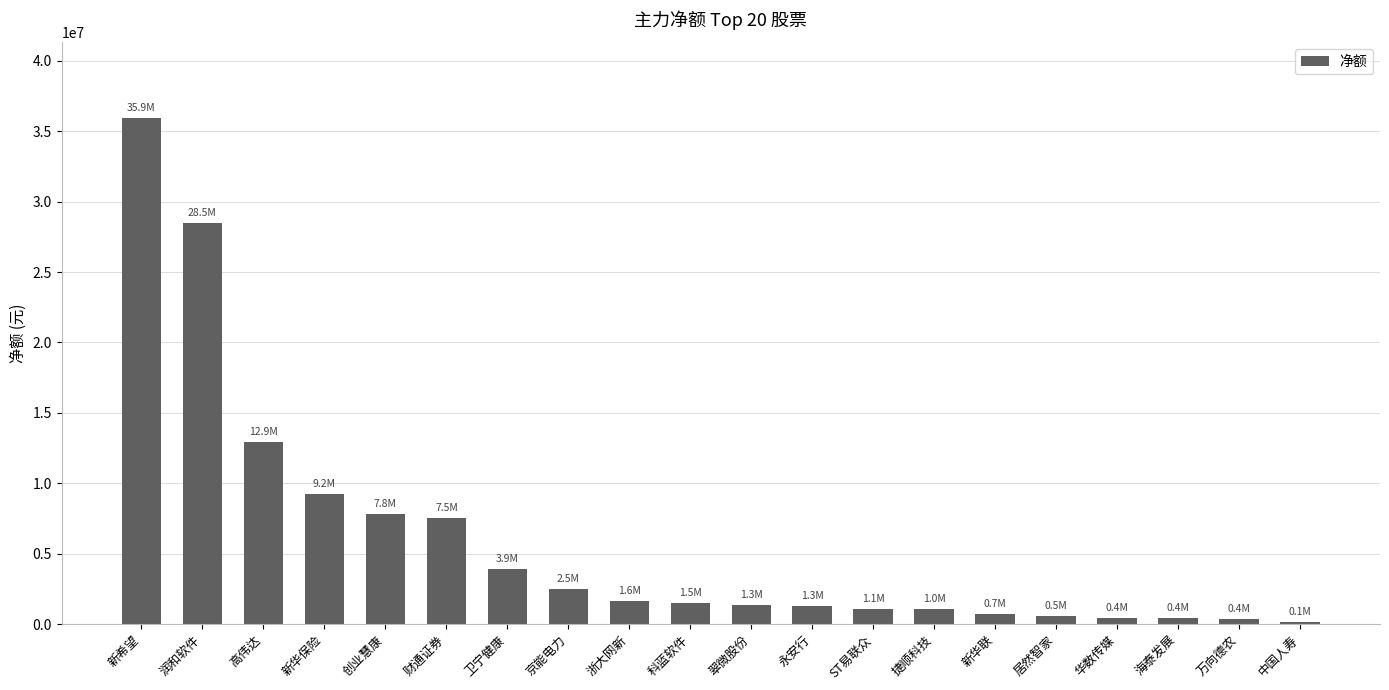

Between 捷顺科技 and 浙大网新, which is larger?

浙大网新